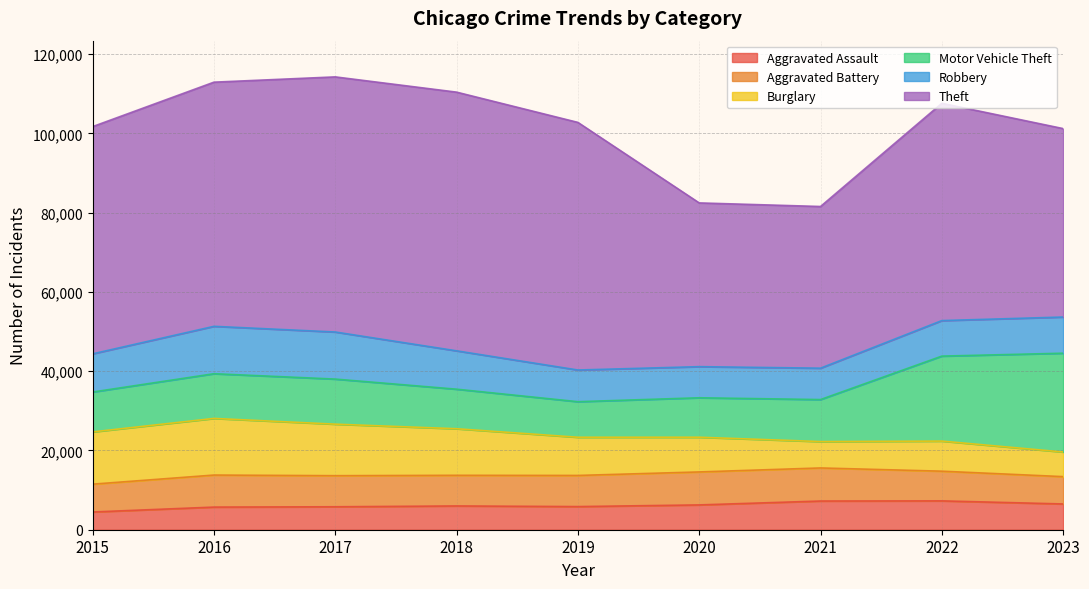

Is it true that Aggravated Battery equals 10255 at 2015?

False